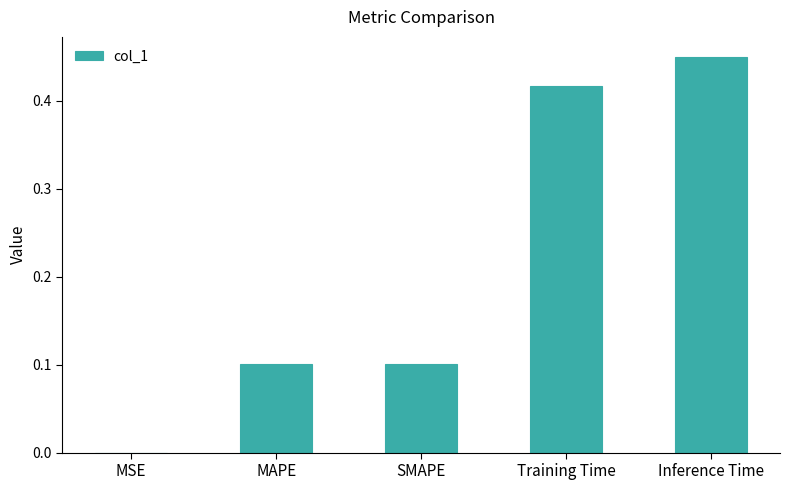

Does the chart contain stacked bars?

No